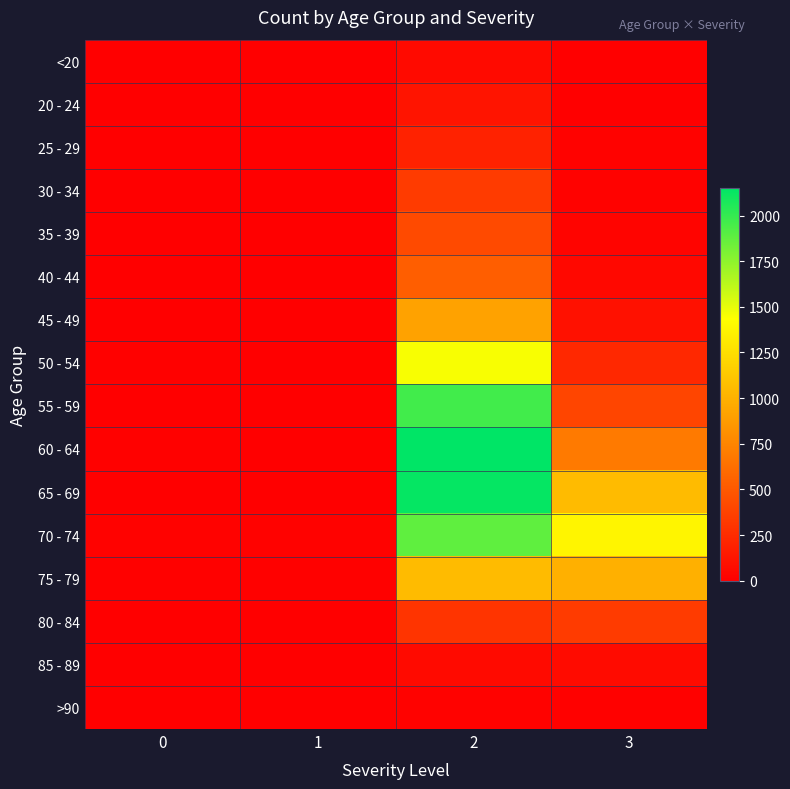

Reading left to right, list all the values displayed in this chart.

<20: 0=0	1=1	2=62	3=7
20 - 24: 0=1	1=0	2=121	3=2
25 - 29: 0=0	1=0	2=196	3=13
30 - 34: 0=0	1=2	2=333	3=14
35 - 39: 0=2	1=1	2=420	3=26
40 - 44: 0=0	1=1	2=530	3=53
45 - 49: 0=2	1=1	2=915	3=97
50 - 54: 0=9	1=3	2=1450	3=227
55 - 59: 0=8	1=6	2=1965	3=392
60 - 64: 0=11	1=8	2=2151	3=689
65 - 69: 0=6	1=6	2=2130	3=1057
70 - 74: 0=13	1=14	2=1882	3=1381
75 - 79: 0=10	1=12	2=1053	3=993
80 - 84: 0=7	1=4	2=296	3=333
85 - 89: 0=3	1=1	2=62	3=64
>90: 0=0	1=0	2=15	3=9